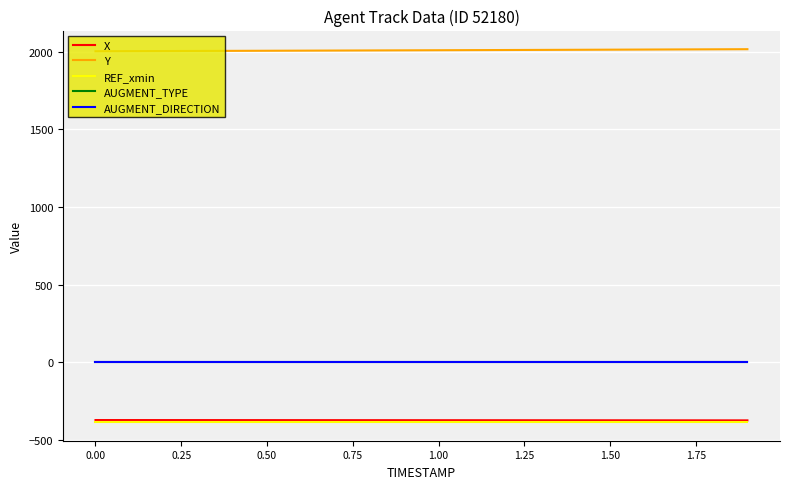

Which series has the largest total across all categories?

Y